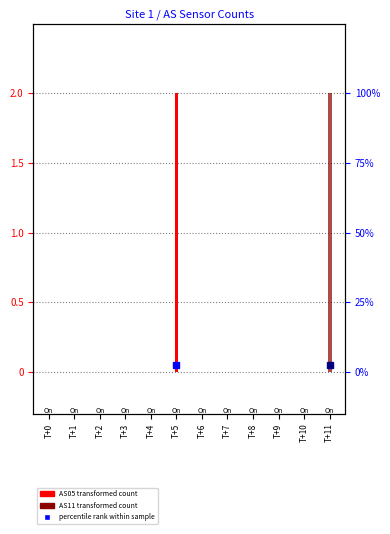

At which category is the sum across all series the highest?

T+5